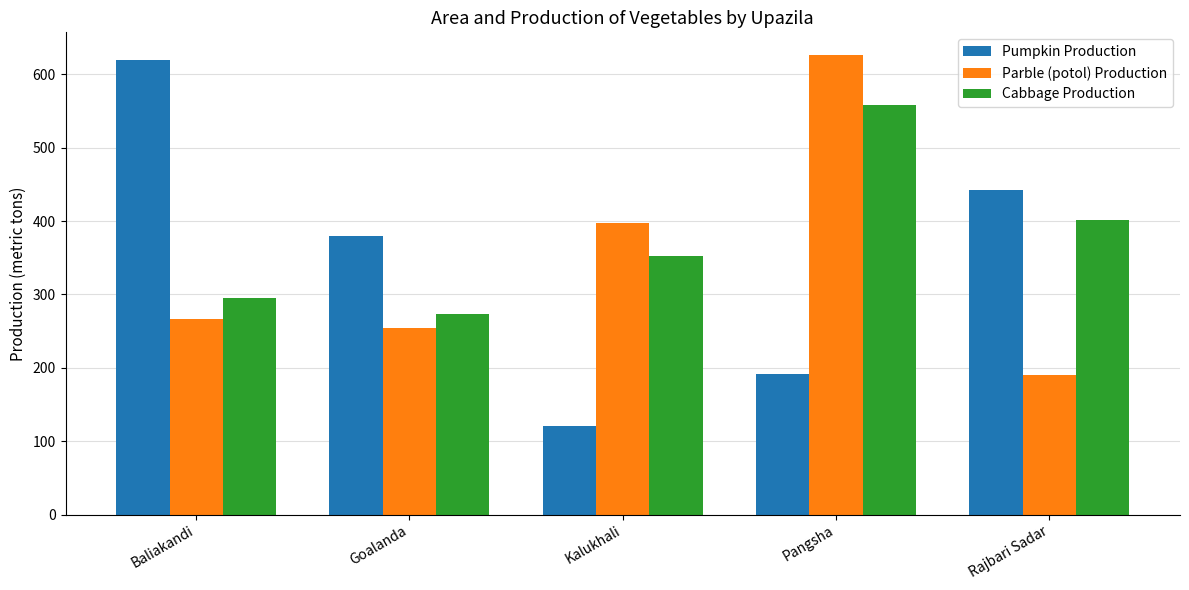

How many distinct data groups are displayed?

3